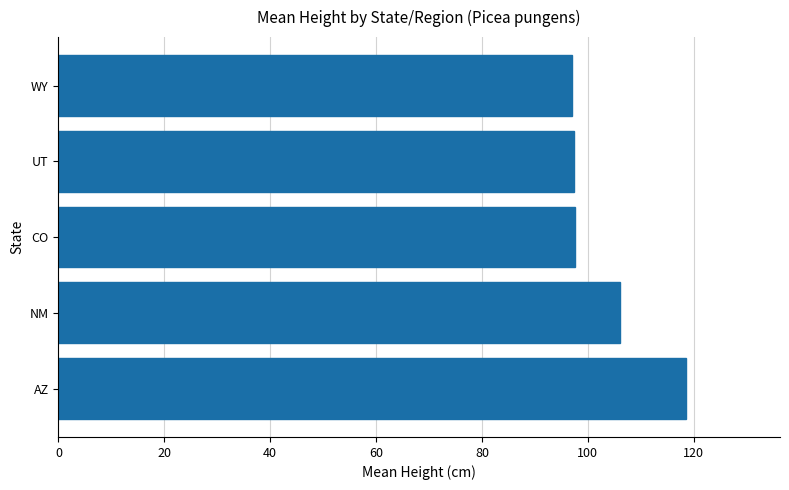

What is the average value?

103.3